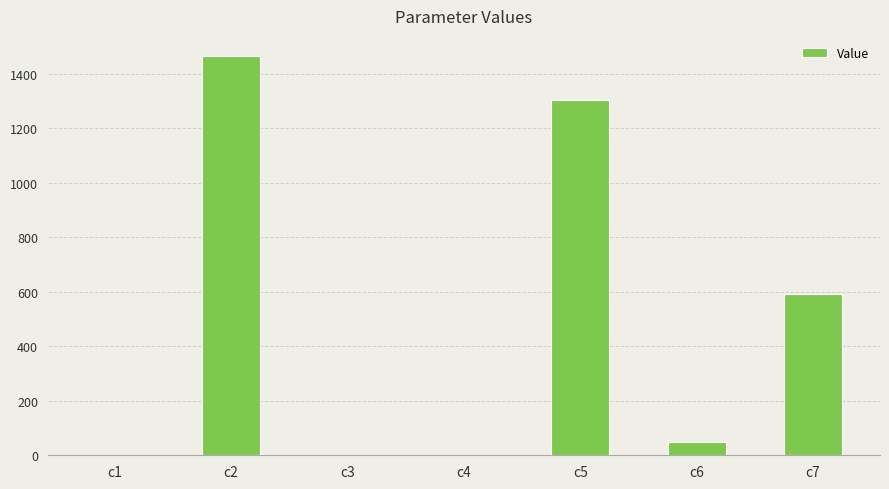

At which label does the data first exceed 50?

c2